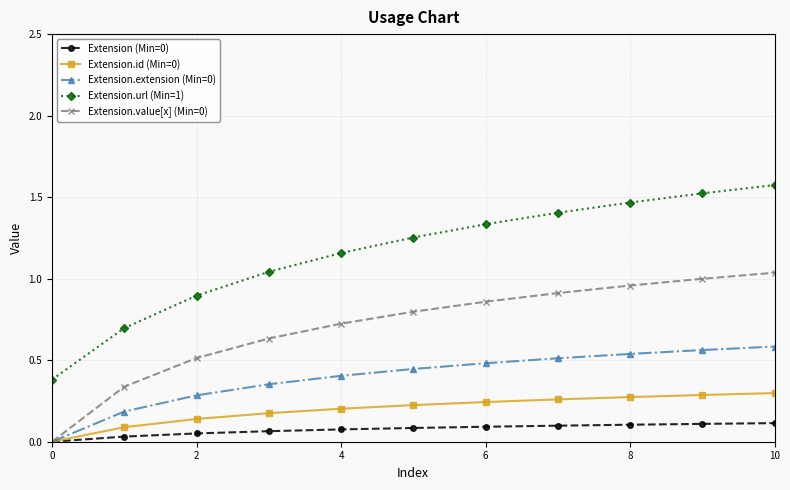

True or false: Extension.url (Min=1) and Extension.extension (Min=0) intersect in this chart.

False